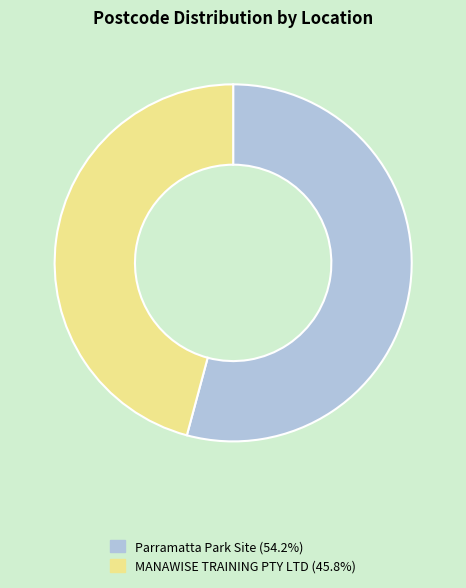

Which slice is the largest?

Parramatta Park Site